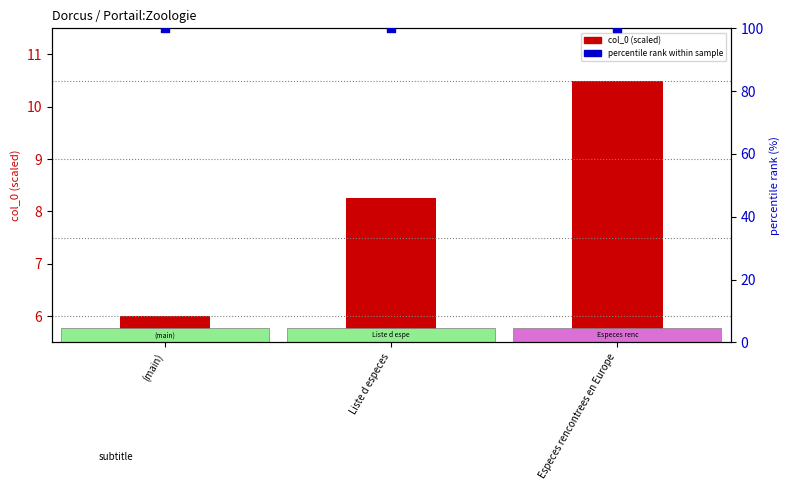

Which series reaches the minimum Y coordinate?

col_0 (scaled)